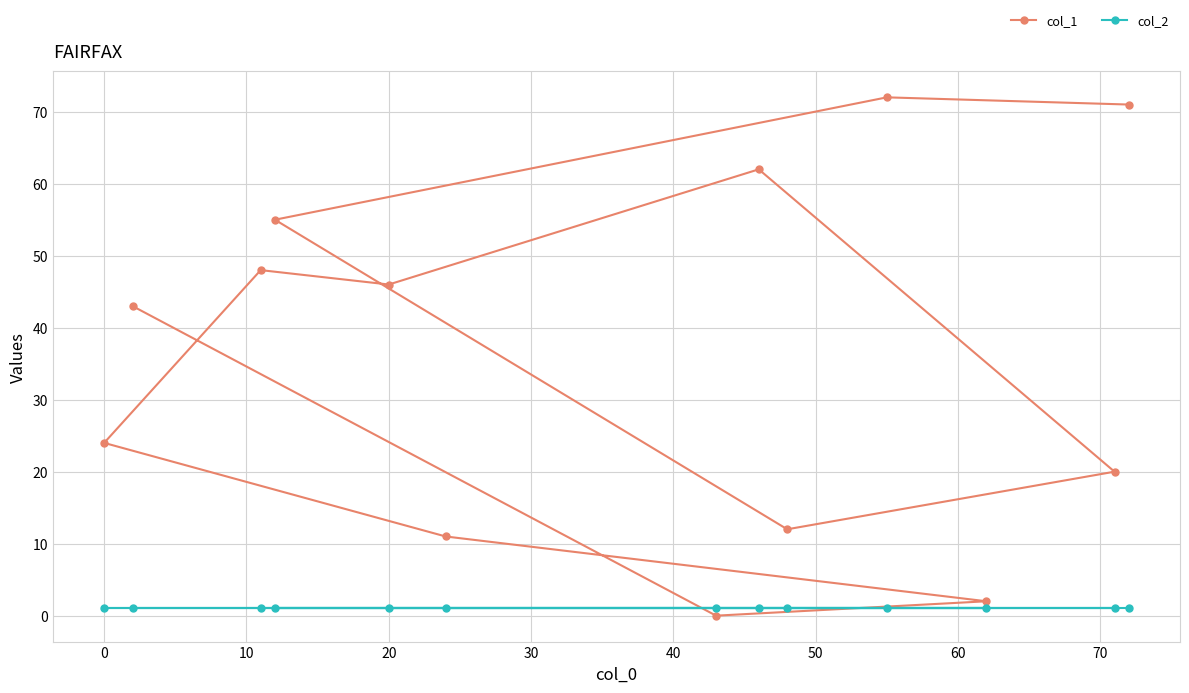

True or false: col_1 has more than 2 interior local peaks.

True